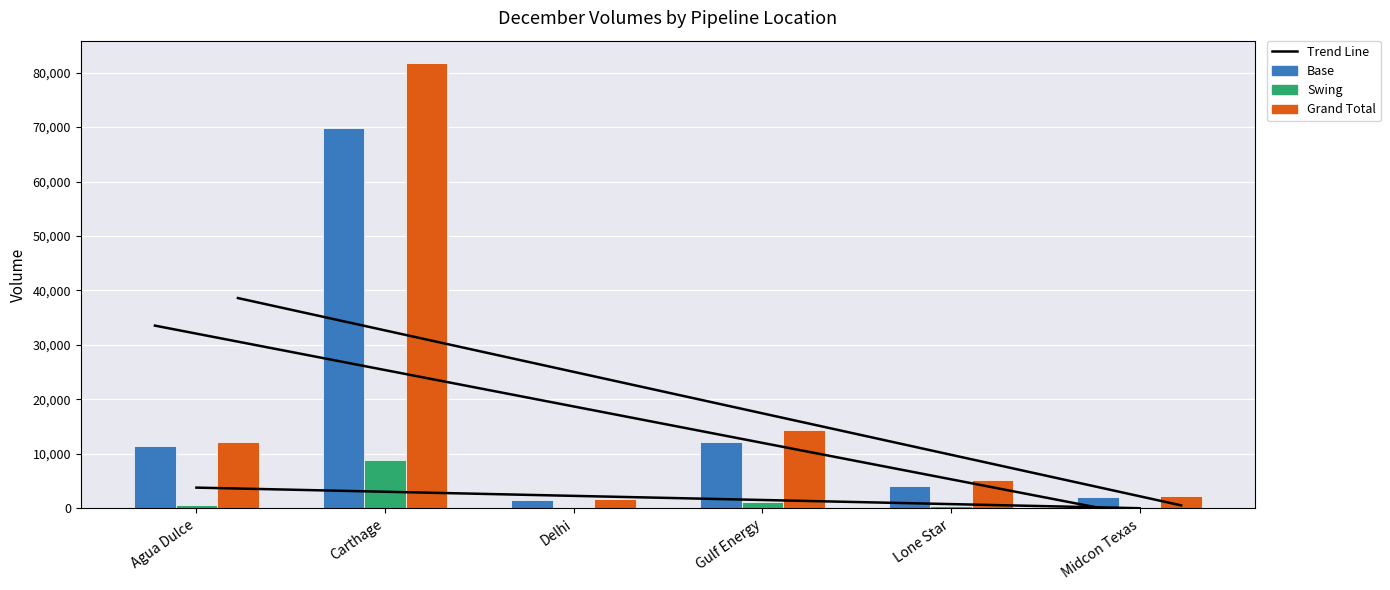

Rank the series at Midcon Texas from lowest to highest value.

Swing, Base, Grand Total